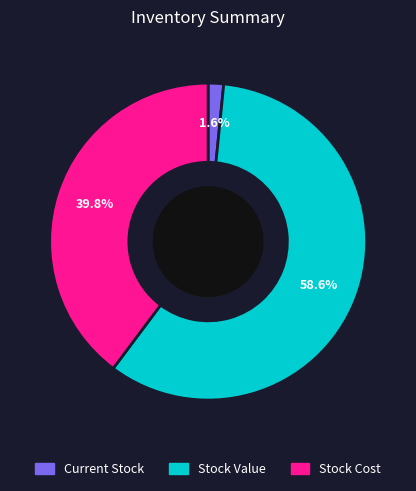

Does any single category account for the majority?

Yes